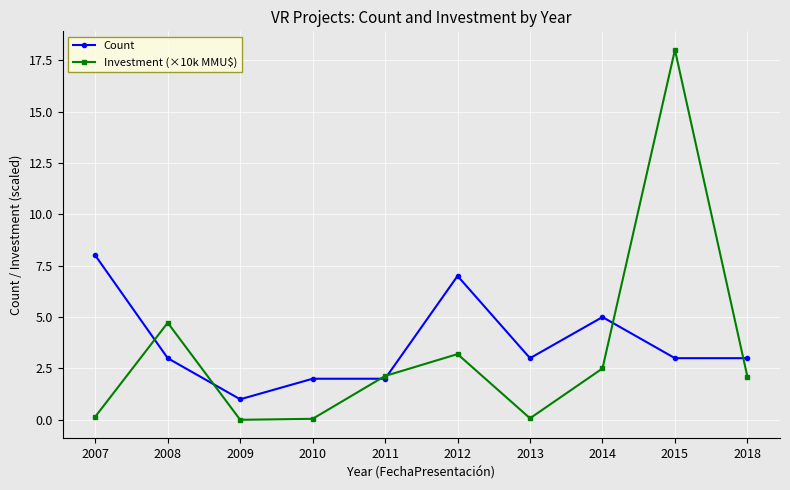

Read the Count value at 2008.

3.0